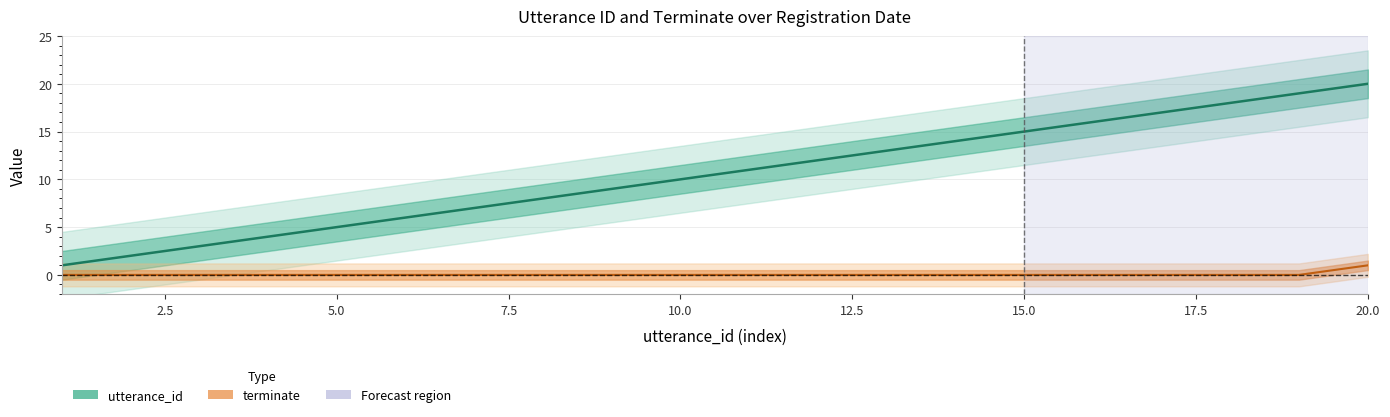

True or false: terminate and utterance_id intersect in this chart.

False